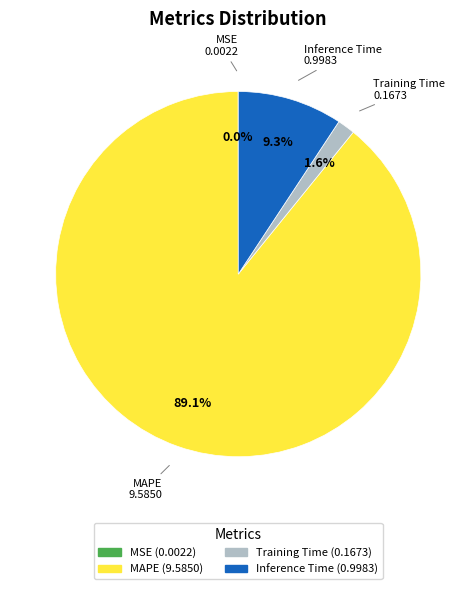

Is the sum of MAPE and Inference Time greater than half?

Yes